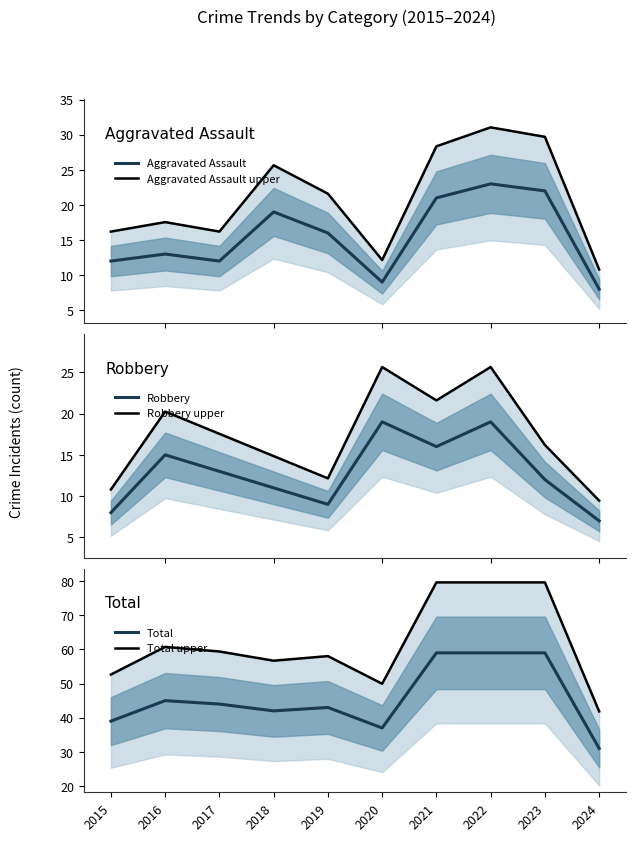

Which category has the highest value in the Robbery upper series?

2020